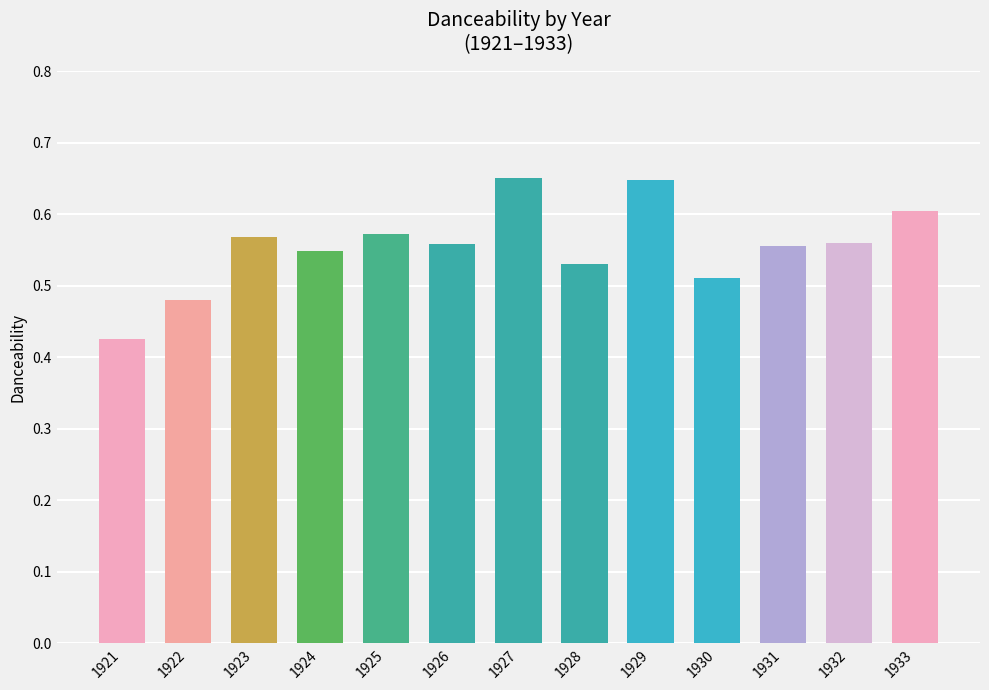

The chart shows a value of 0.6 at 1933. True or false?

True